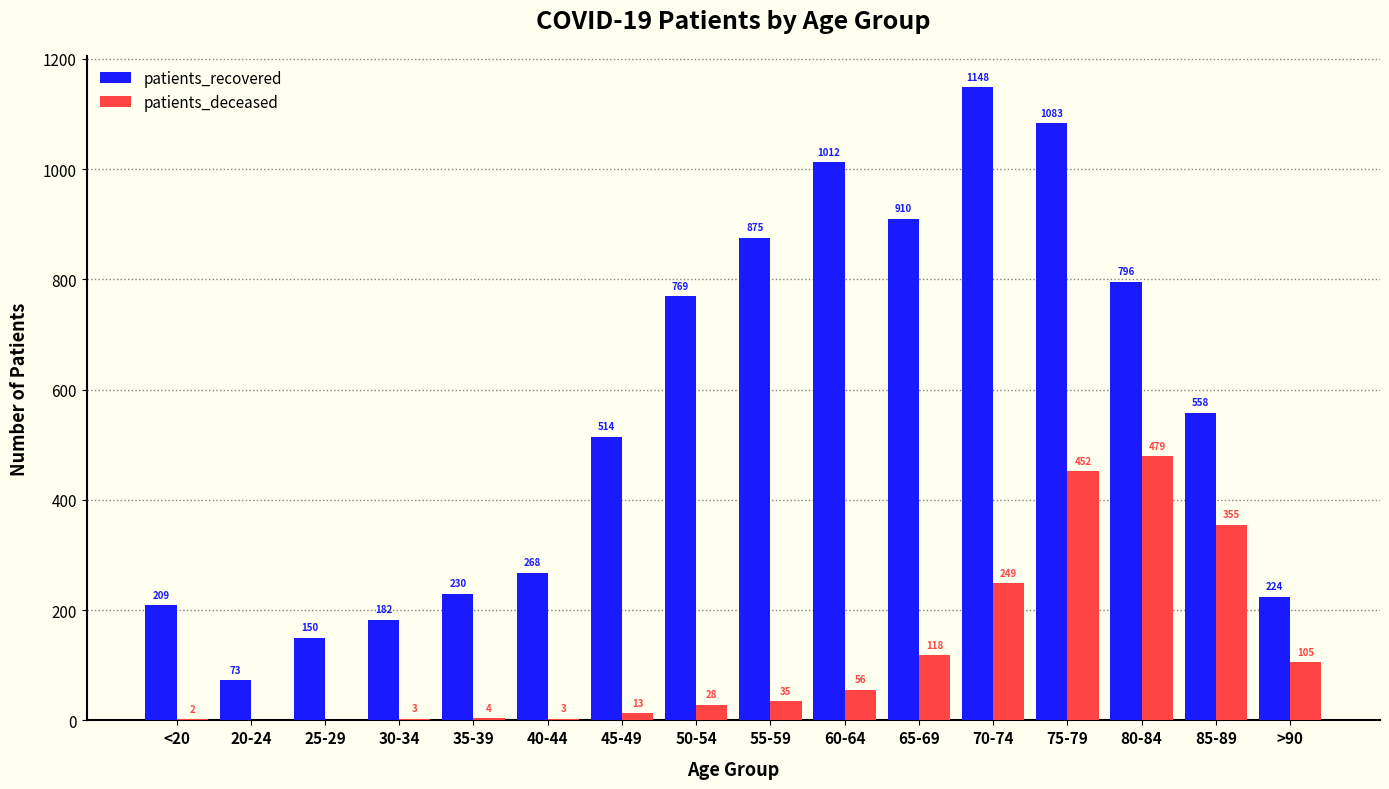

True or false: patients_recovered has a value of 769 at 50-54.

True